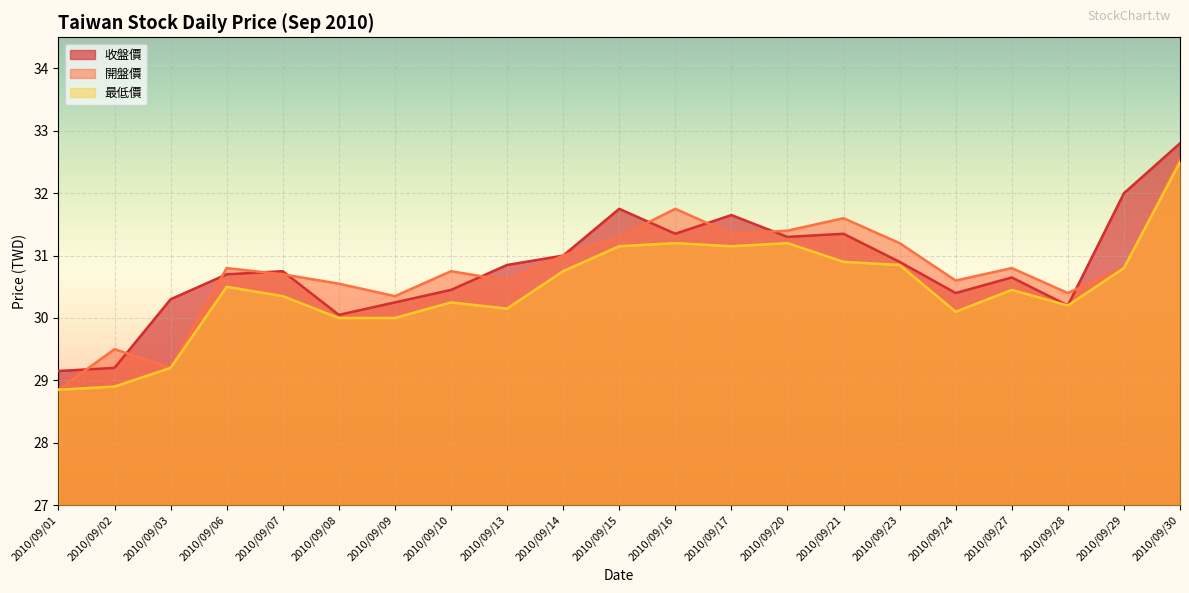

What is the minimum value for 收盤價?

29.1